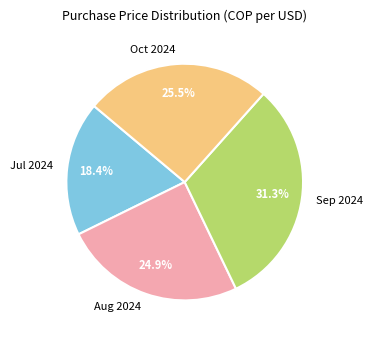

What is the smallest slice in the pie chart?

Jul 2024